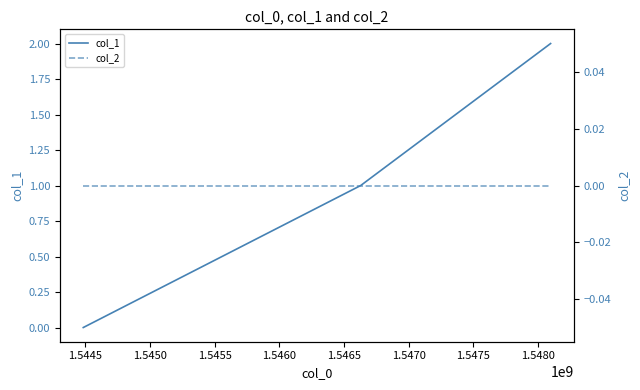

Reading left to right, extract all data points from this chart.

col_1: 0	1	2
col_2: 0	0	0